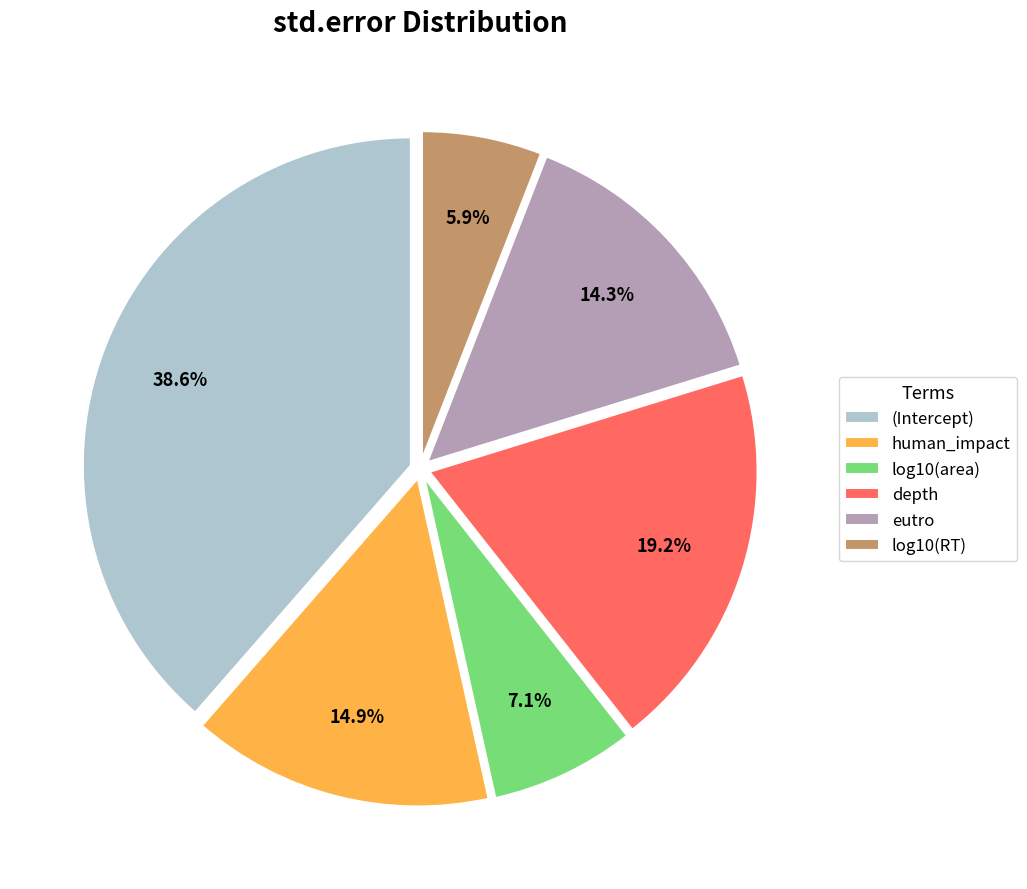

Which has a higher value, human_impact or log10(RT)?

human_impact